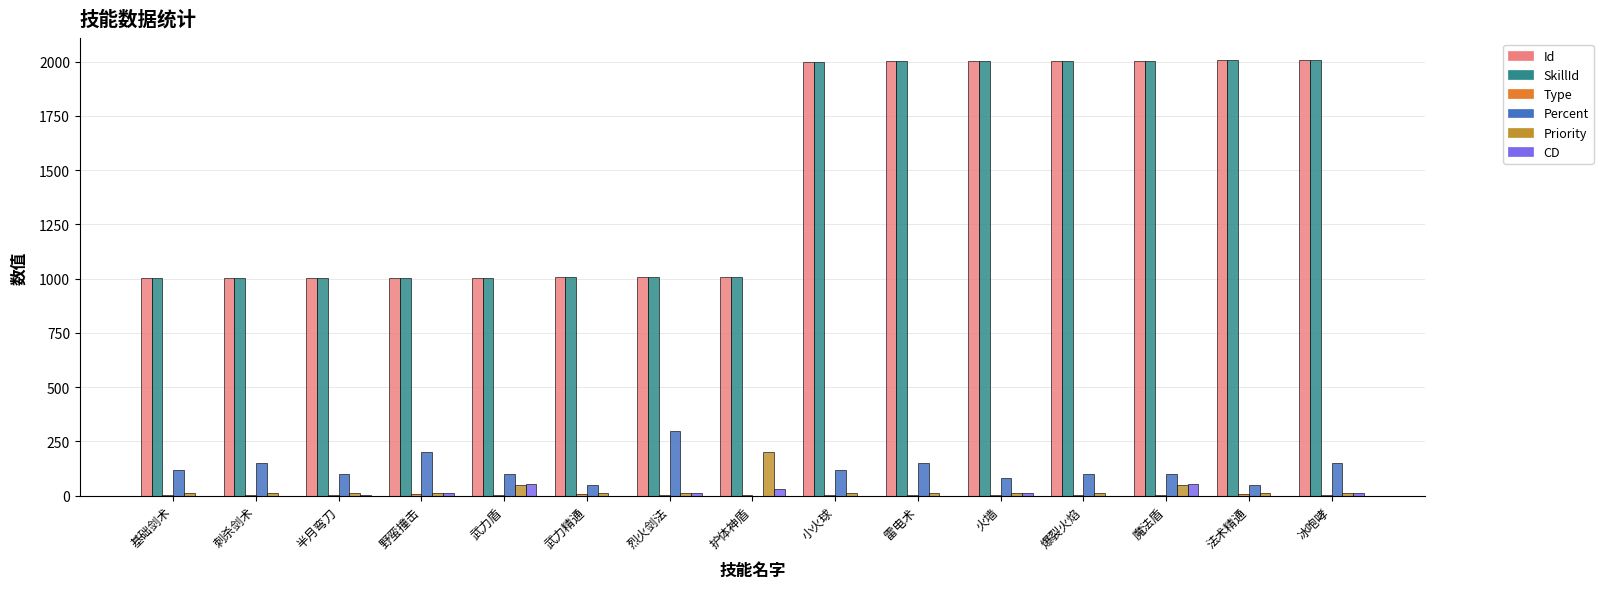

Is the value of Percent at 小火球 greater than the value of Id at 魔法盾?

No